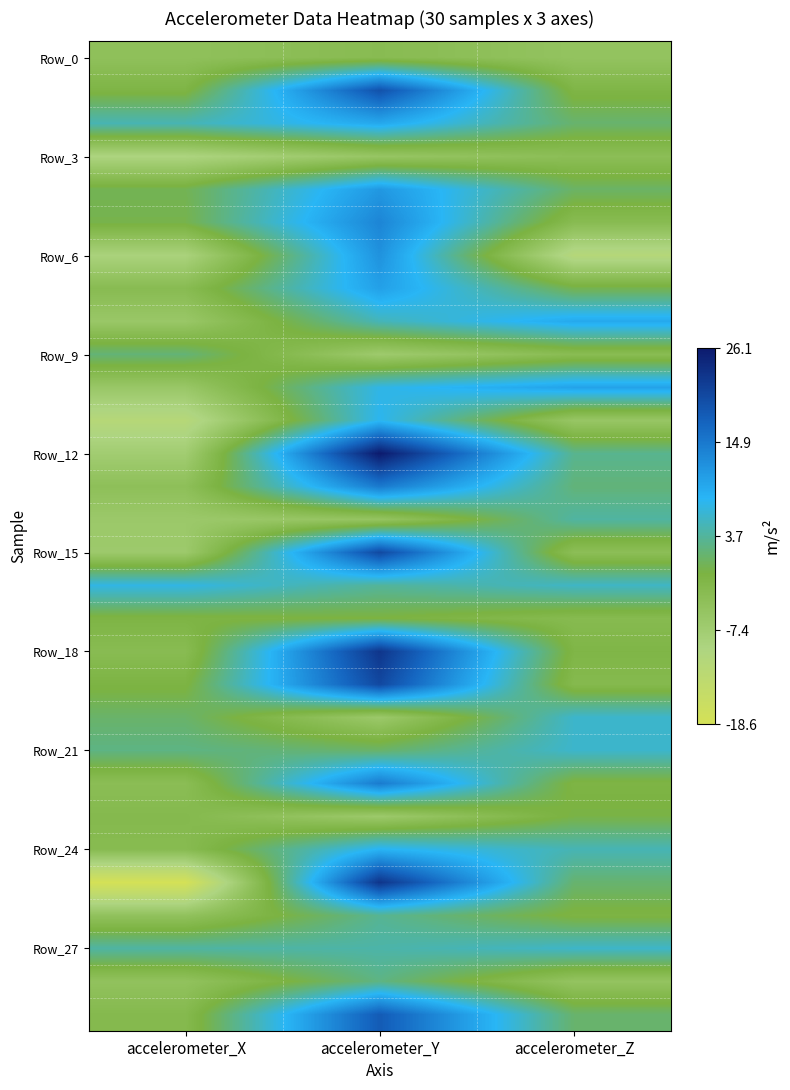

What is the difference between the highest and lowest values at accelerometer_Z?

21.7